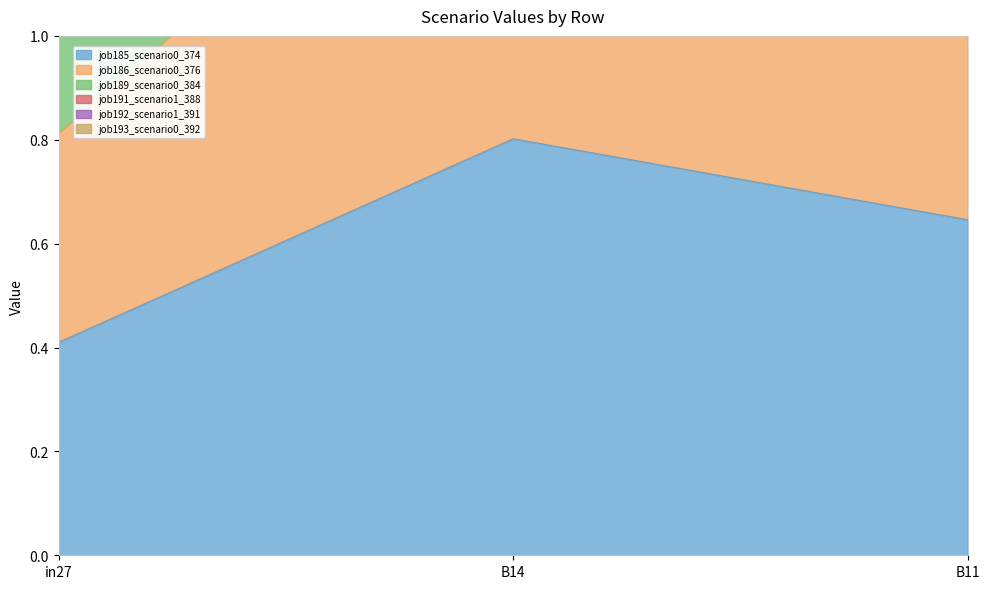

Which category has the highest value in the job193_scenario0_392 series?

B14